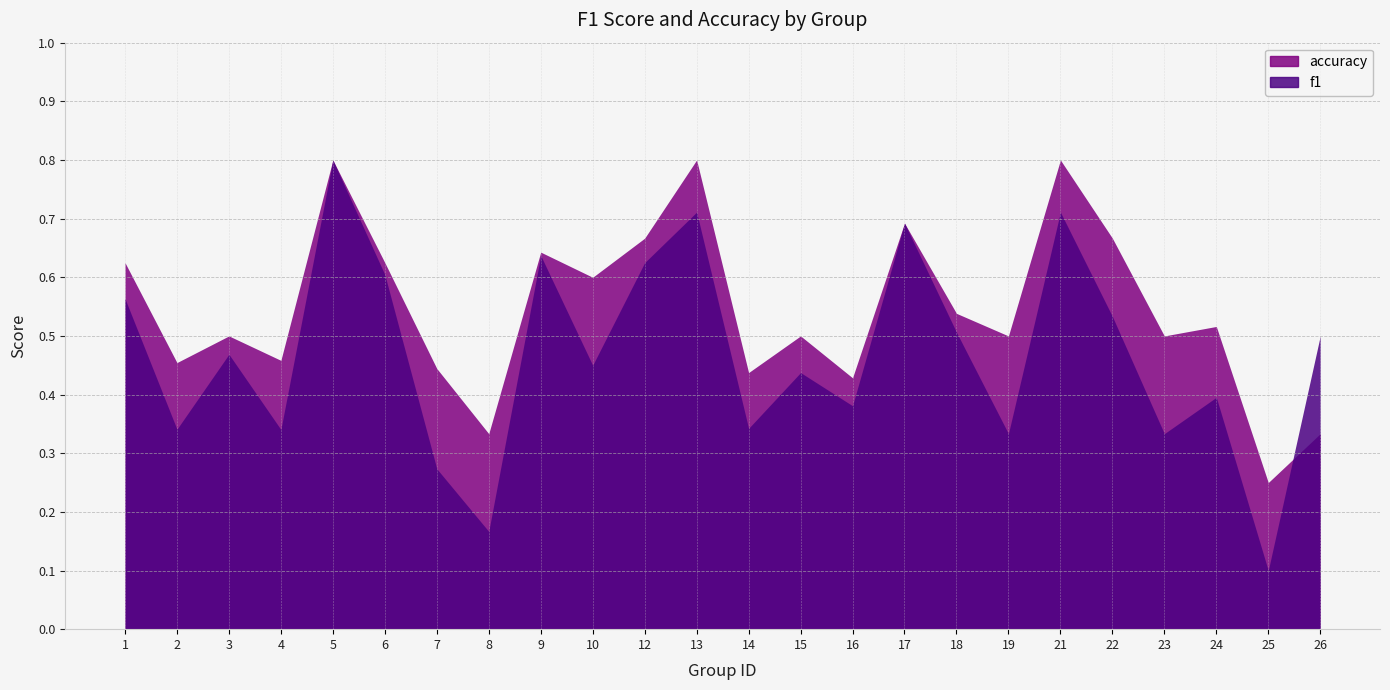

Is it true that f1 equals 0.7 at 13?

True